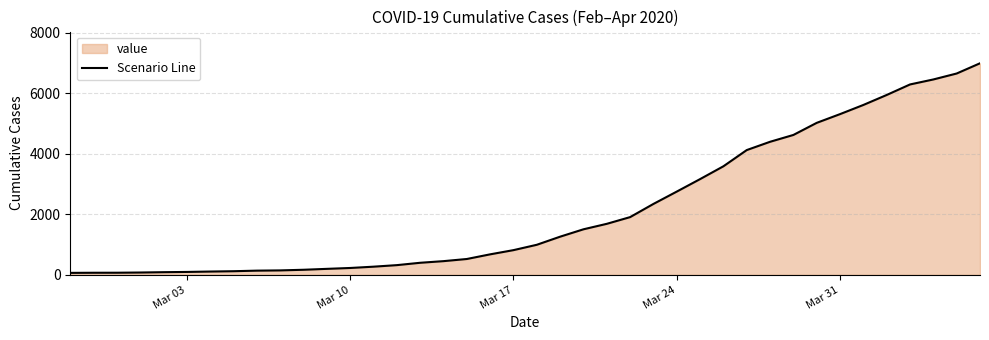

What is the difference between the maximum and minimum values?

6931